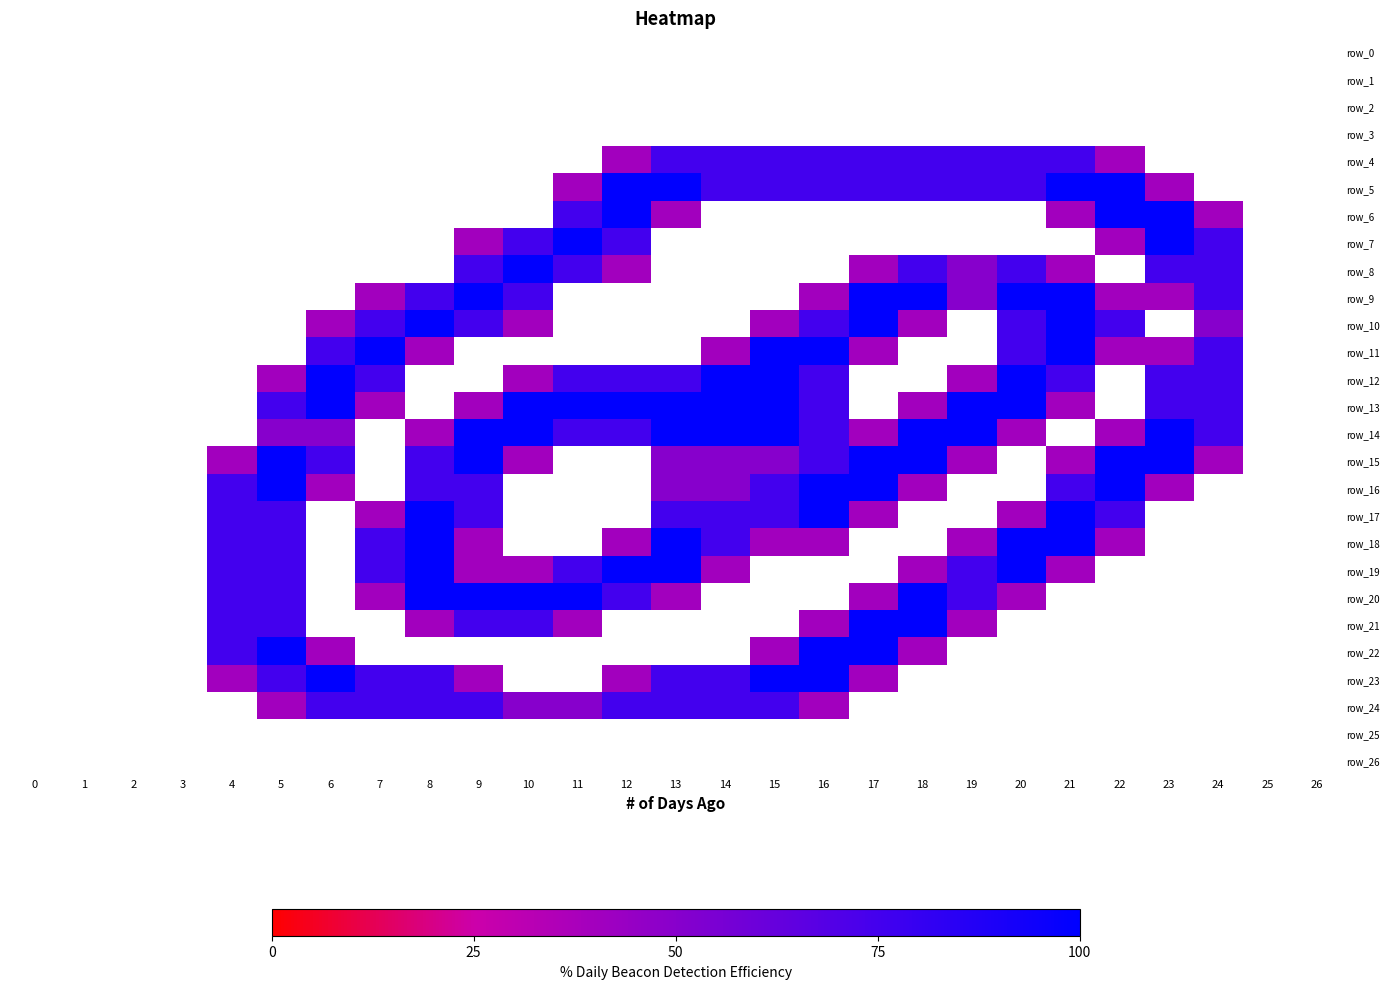

What is the greatest value displayed?

2.0